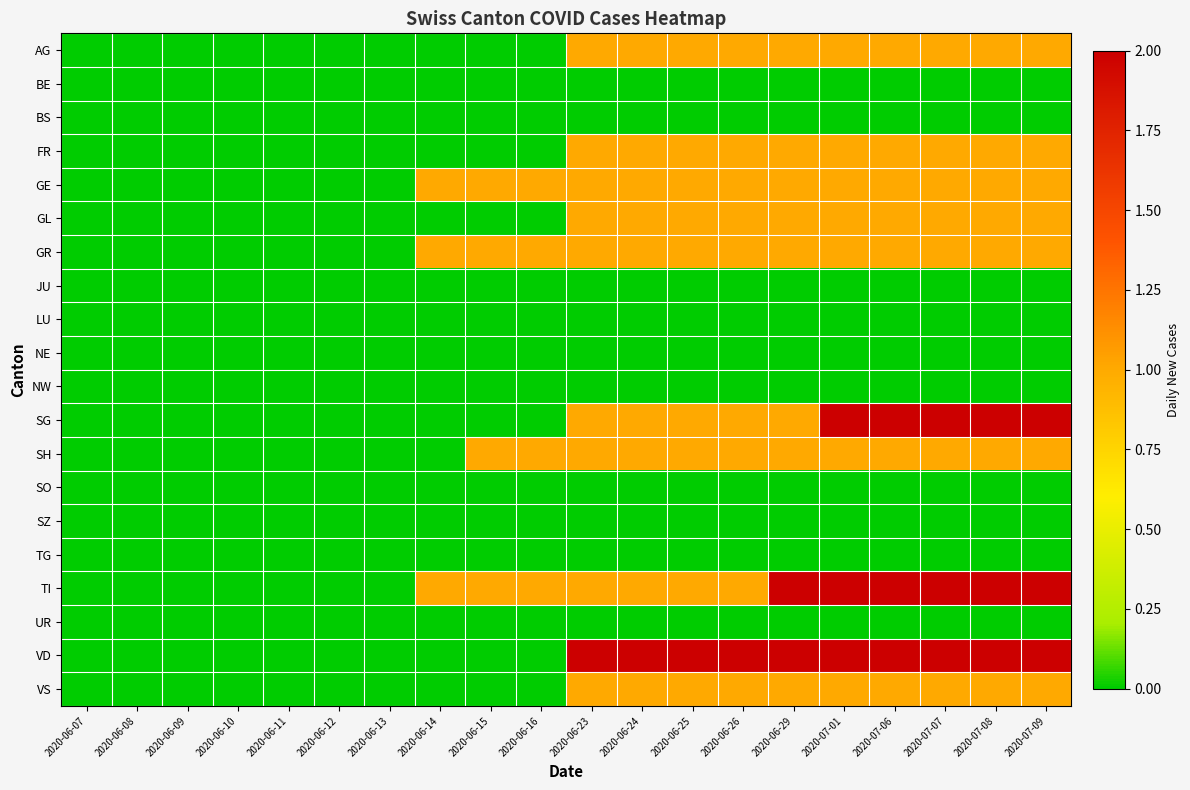

Which series changed the most between 2020-06-07 and 2020-06-15?

GE